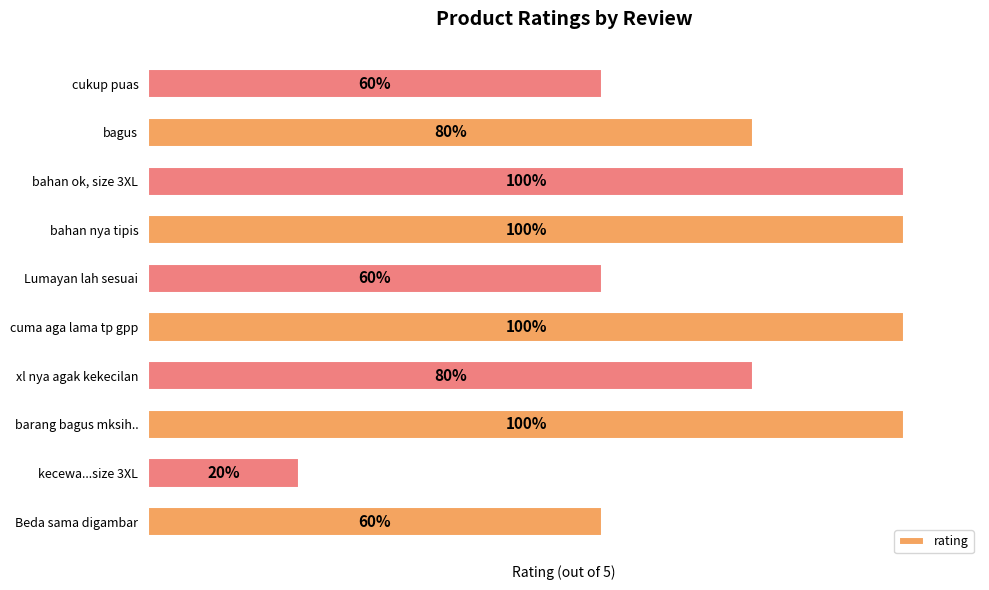

How many data points are less than 4?

4